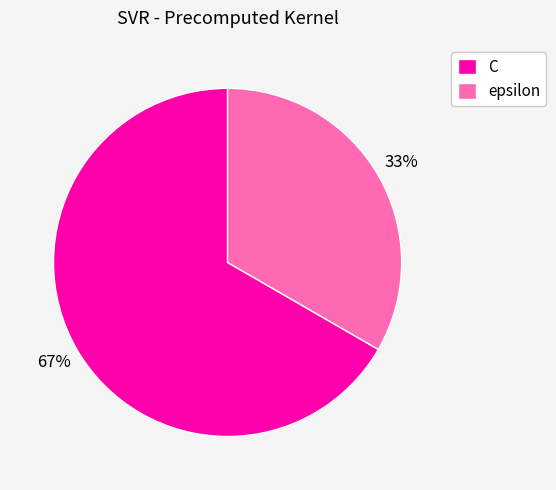

Combined, do epsilon and C account for over 50%?

Yes